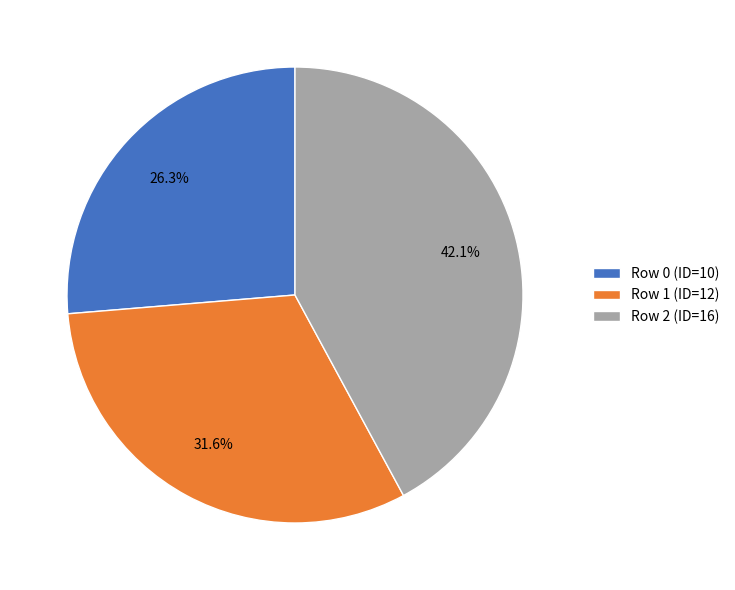

Is there any slice that represents more than half of the pie?

No